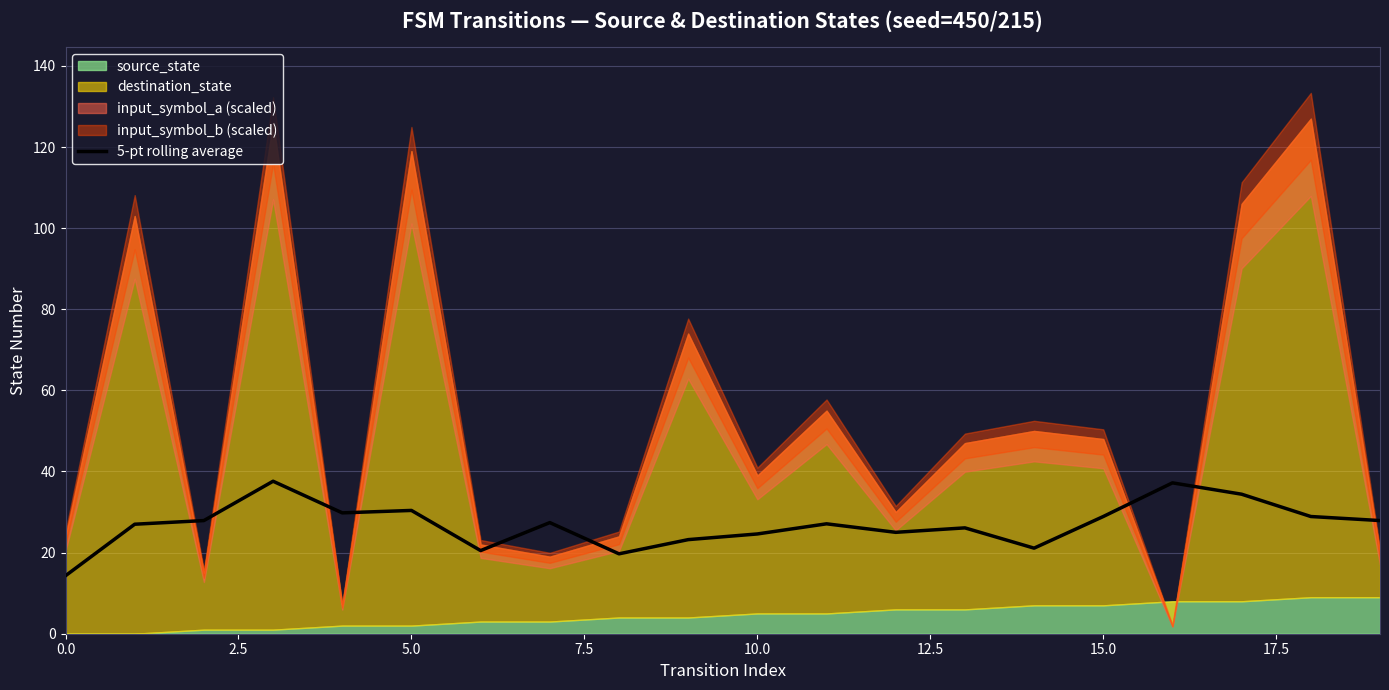

Does the chart have visible grid lines?

Yes